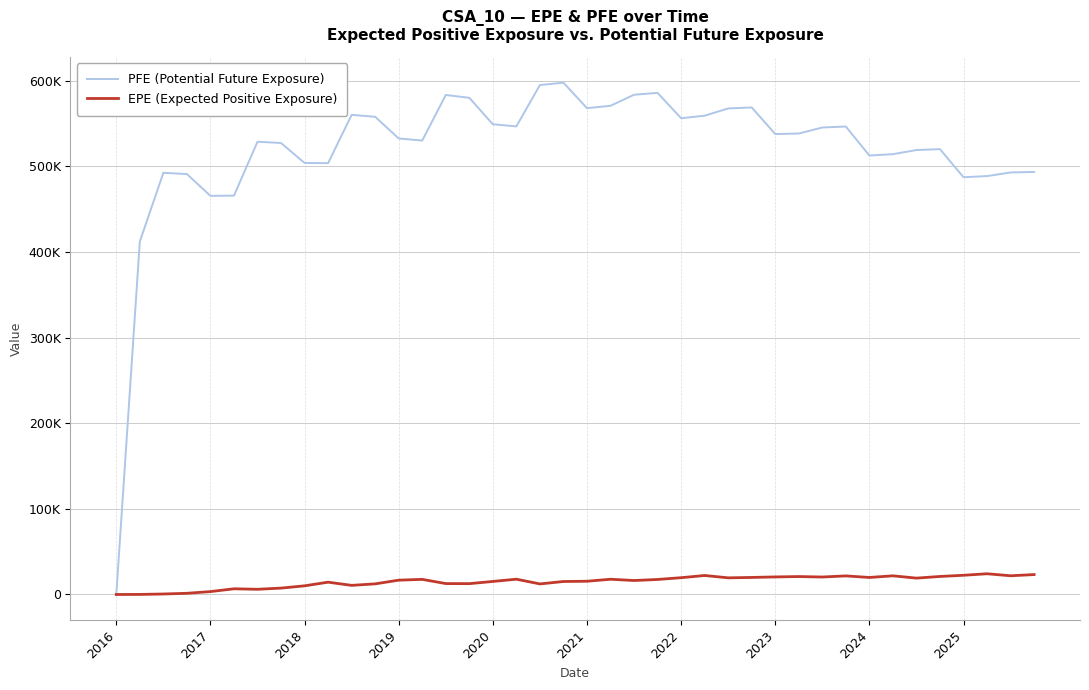

Does the chart display data point markers on the line(s)?

No